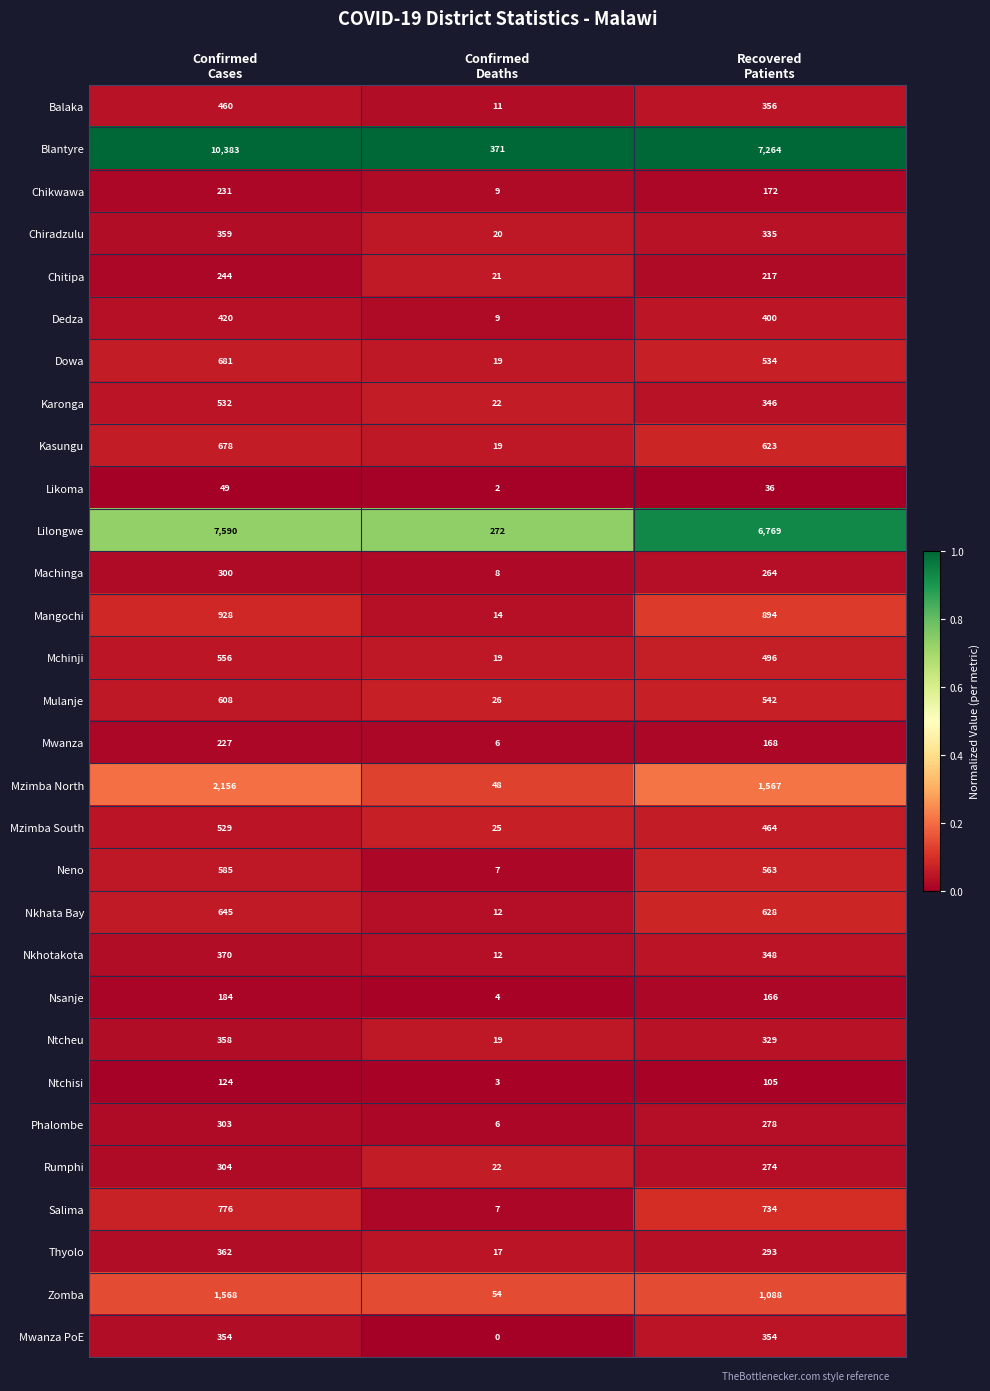

What is the difference between the highest and lowest values at Recovered
Patients?

7228